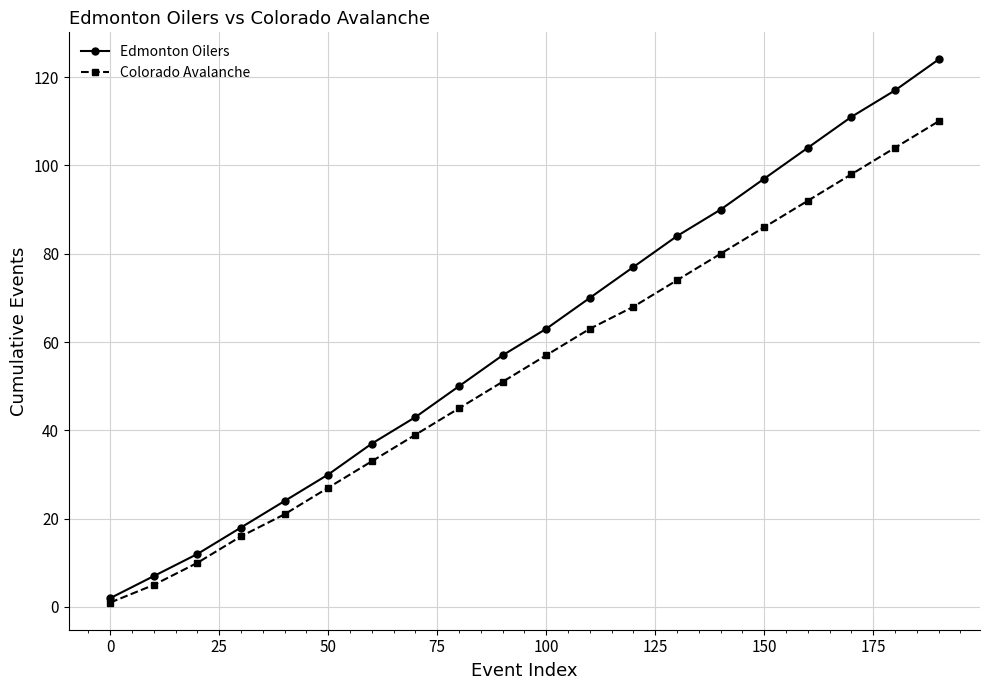

What is the highest value of the Colorado Avalanche series?

110